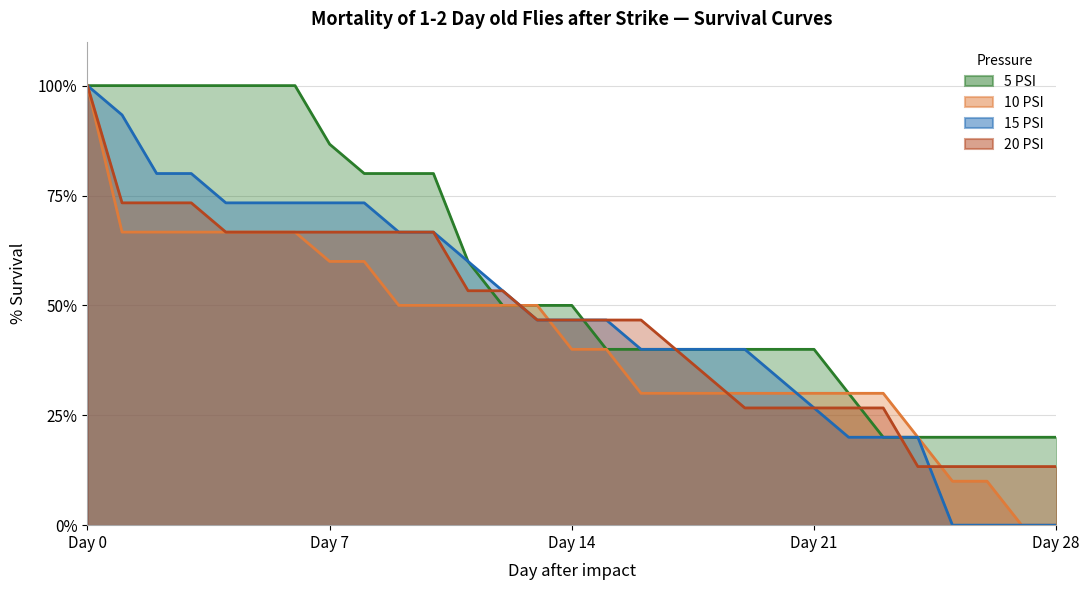

What is the sum of all 5 PSI values?

1666.7